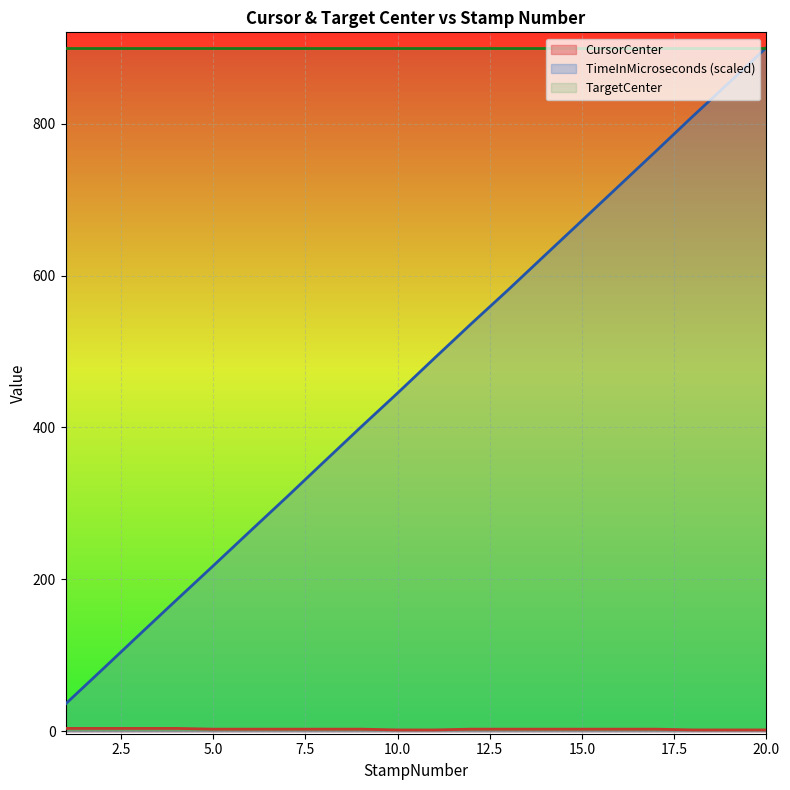

True or false: CursorCenter has a value of 4.0 at 3.

True